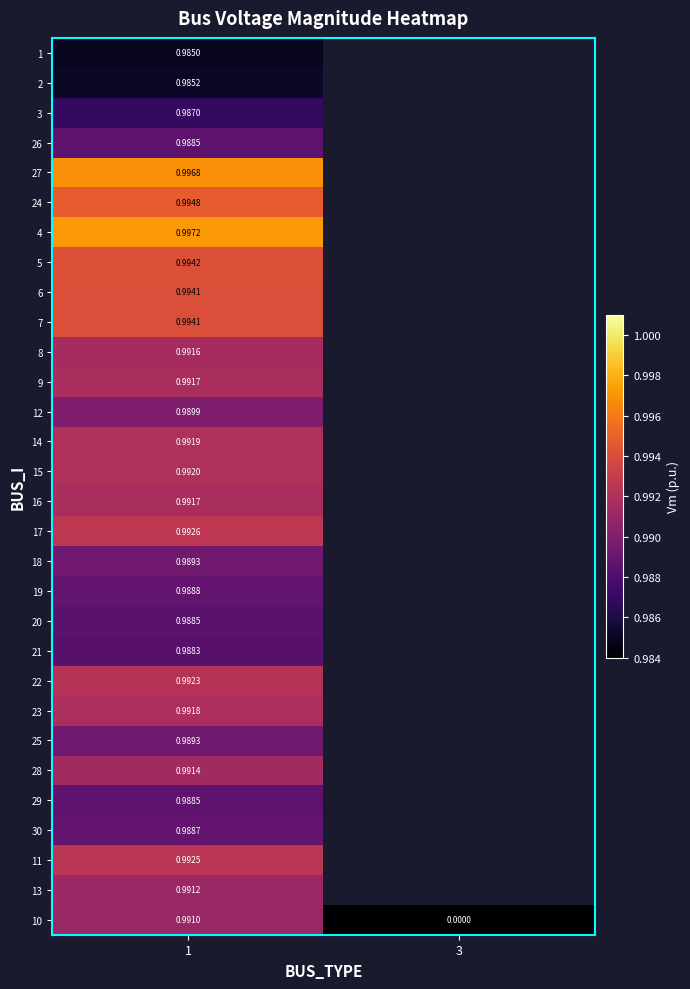

Is the value of 3 at 1 greater than the value of 7 at 1?

No